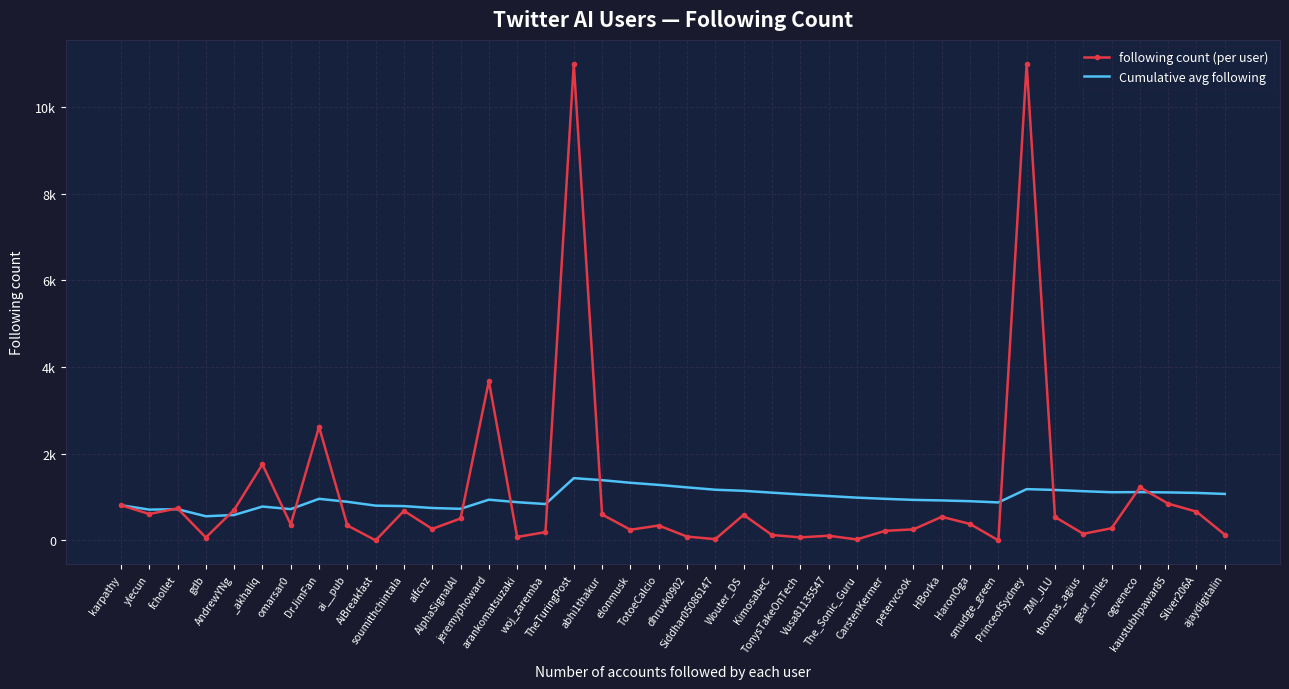

Rank the categories by Cumulative avg following value from lowest to highest.

gdb, AndrewYNg, ylecun, fchollet, omarsar0, AlphaSignalAI, alfcnz, _akhaliq, soumithchintala, AiBreakfast, karpathy, woj_zaremba, smudge_green, arankomatsuzaki, ai__pub, HaronOga, HBorka, petervcook, jeremyphoward, DrJimFan, CarstenKermer, The_Sonic_Guru, Vusa81135547, TonysTakeOnTech, ajaydigitalin, Silver206A, KimosabeC, kaustubhpawar85, gear_miles, ogveneco, thomas_agius, Wouter_DS, ZMI_JLU, Siddhar05086147, PrinceofSydney, dhruvk0902, TotoeCalcio, elonmusk, abhi1thakur, TheTuringPost